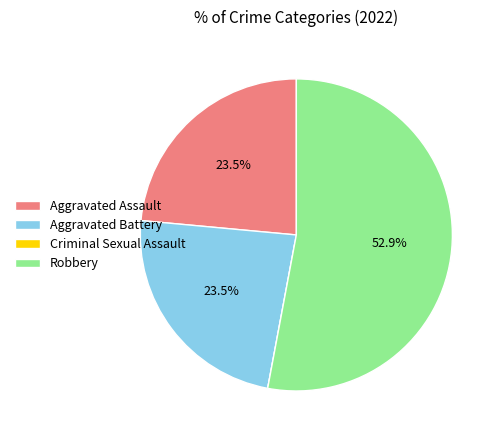

Is there any slice that represents more than half of the pie?

Yes